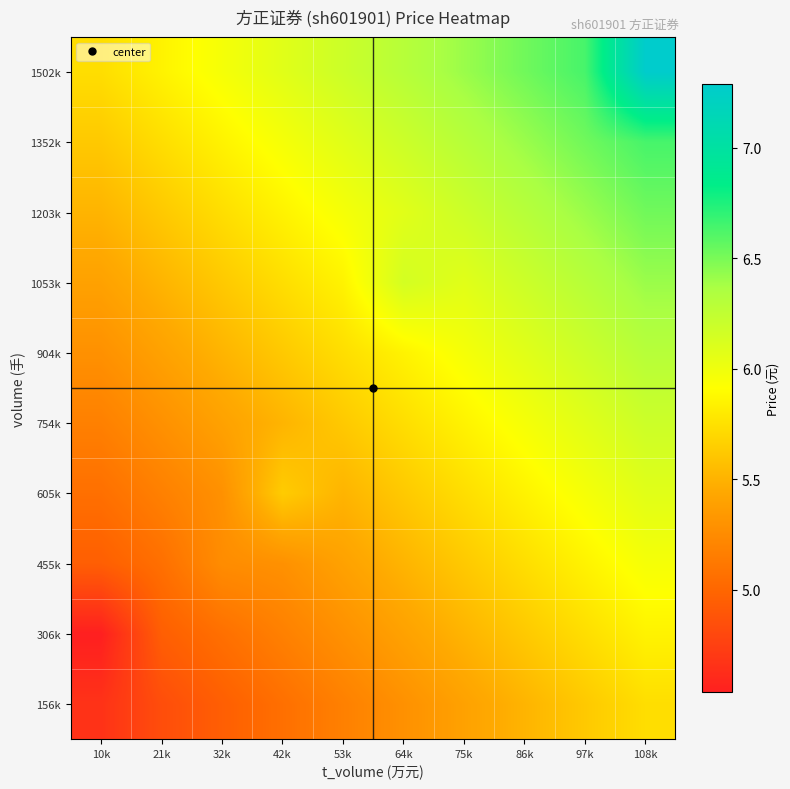

Reading left to right, extract all data points from this chart.

156k: 10k=4.7	21k=4.8	32k=5.0	42k=5.1	53k=5.2	64k=5.3	75k=5.4	86k=5.5	97k=5.6	108k=5.7
306k: 10k=4.5	21k=4.9	32k=5.1	42k=5.2	53k=5.3	64k=5.4	75k=5.5	86k=5.6	97k=5.7	108k=5.9
455k: 10k=5.0	21k=5.1	32k=5.3	42k=5.3	53k=5.4	64k=5.5	75k=5.6	86k=5.7	97k=5.9	108k=6.0
605k: 10k=5.1	21k=5.2	32k=5.3	42k=5.6	53k=5.5	64k=5.6	75k=5.7	86k=5.9	97k=6.0	108k=6.1
754k: 10k=5.2	21k=5.3	32k=5.4	42k=5.5	53k=5.6	64k=5.7	75k=5.9	86k=6.0	97k=6.1	108k=6.2
904k: 10k=5.3	21k=5.4	32k=5.5	42k=5.6	53k=5.7	64k=5.9	75k=6.0	86k=6.1	97k=6.2	108k=6.3
1053k: 10k=5.4	21k=5.5	32k=5.6	42k=5.7	53k=5.9	64k=6.1	75k=6.1	86k=6.2	97k=6.3	108k=6.4
1203k: 10k=5.5	21k=5.6	32k=5.7	42k=5.9	53k=6.0	64k=6.1	75k=6.2	86k=6.3	97k=6.4	108k=6.5
1352k: 10k=5.6	21k=5.7	32k=5.9	42k=6.0	53k=6.1	64k=6.2	75k=6.3	86k=6.4	97k=6.5	108k=6.6
1502k: 10k=5.7	21k=5.9	32k=6.0	42k=6.1	53k=6.2	64k=6.3	75k=6.4	86k=6.5	97k=6.6	108k=7.3